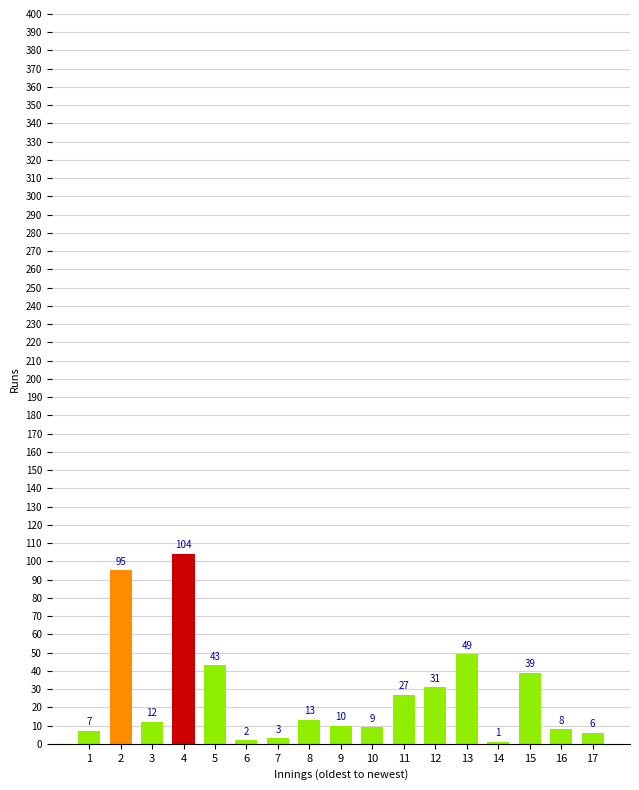

Reading left to right, extract all data points from this chart.

1=7	2=95	3=12	4=104	5=43	6=2	7=3	8=13	9=10	10=9	11=27	12=31	13=49	14=1	15=39	16=8	17=6